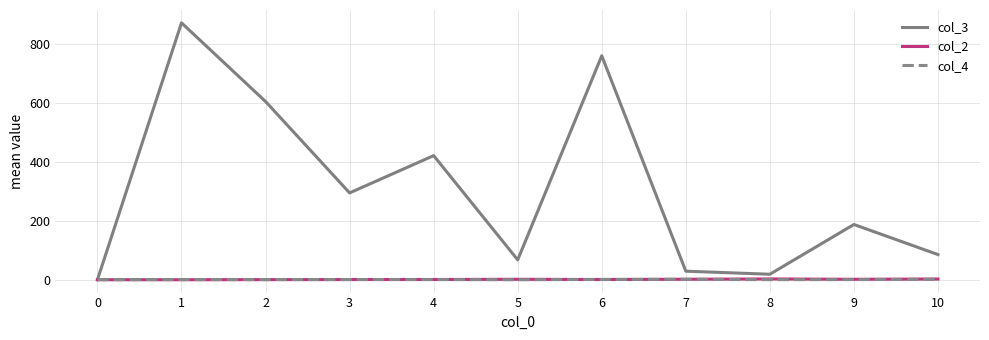

Which series has the largest range (max minus min)?

col_3